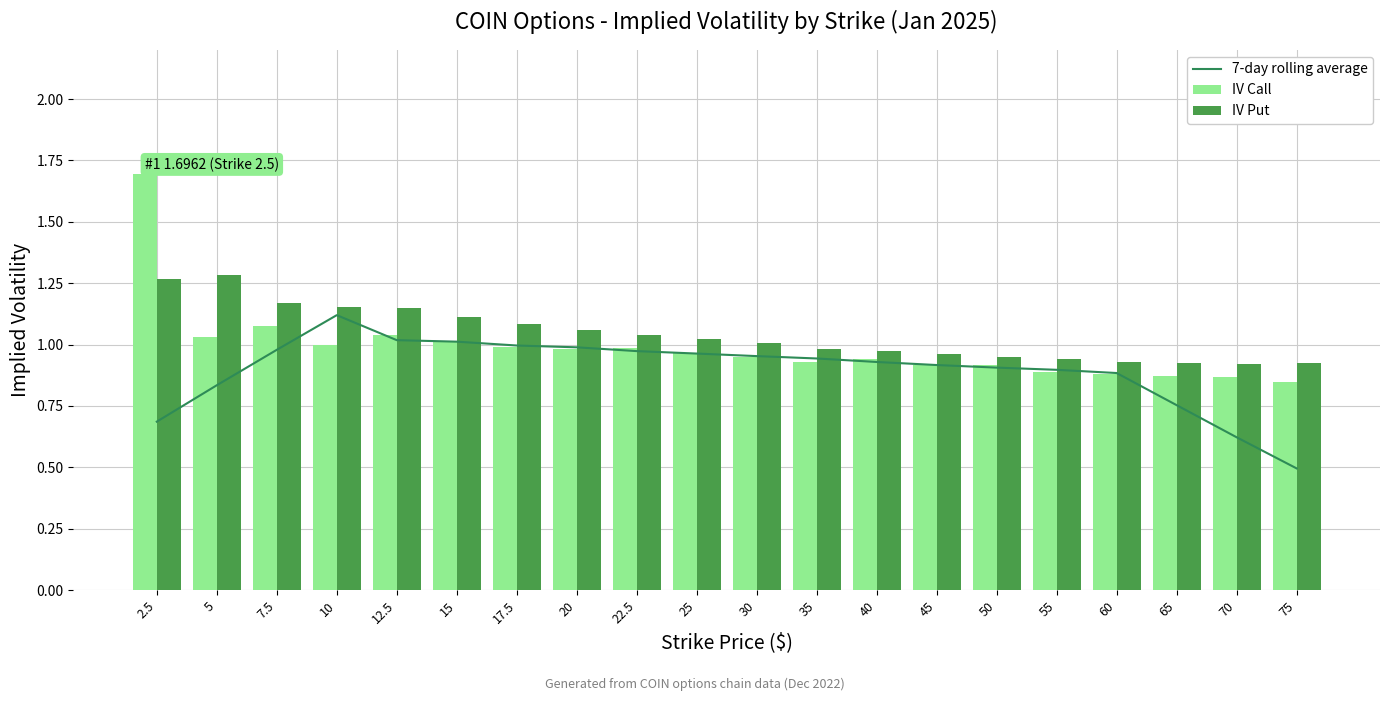

Does the chart contain any negative values?

No